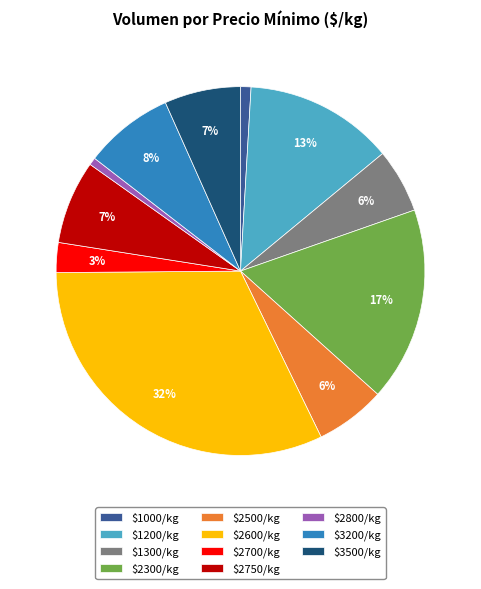

Which category has the biggest portion of the pie?

$2600/kg